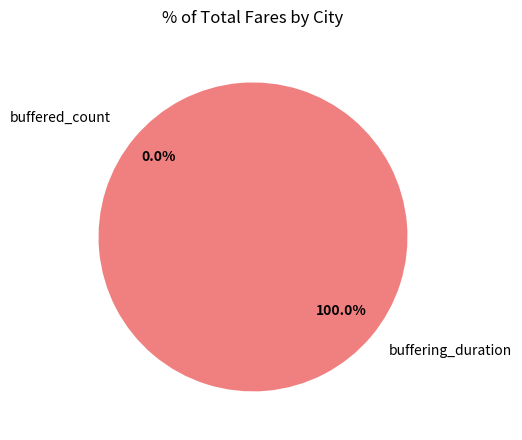

To the nearest percent, what portion does buffering_duration represent?

100%